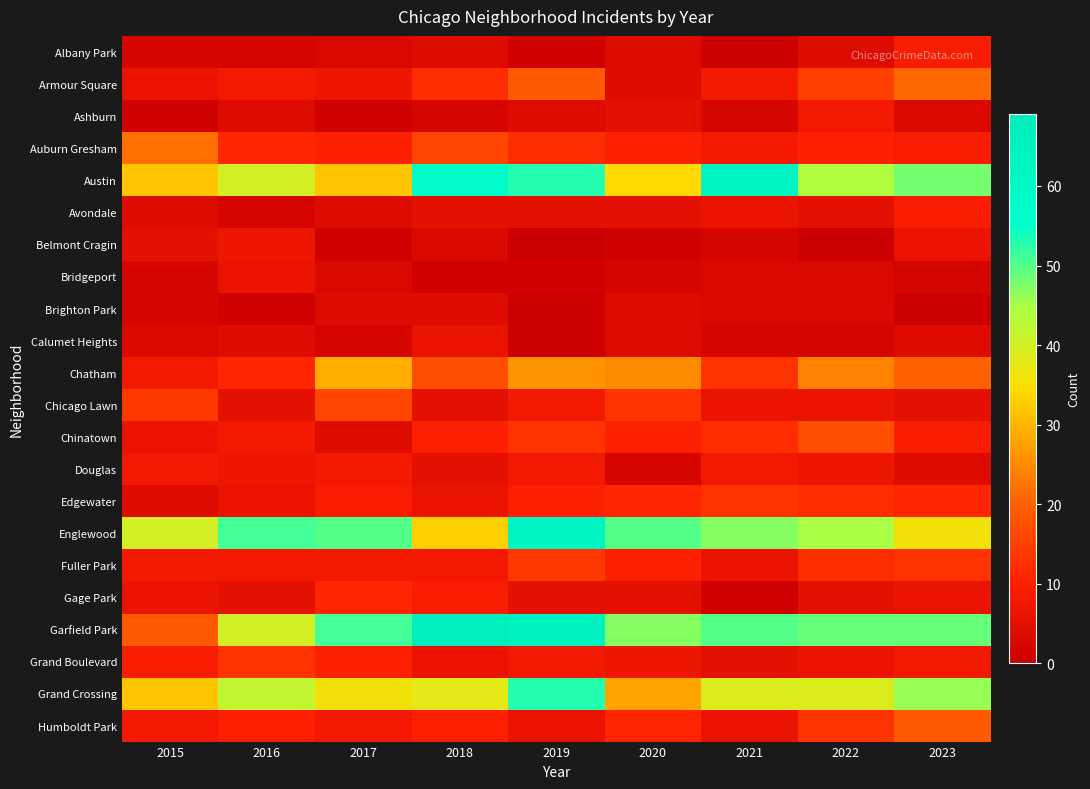

What is the total value across all series at 2023?

337